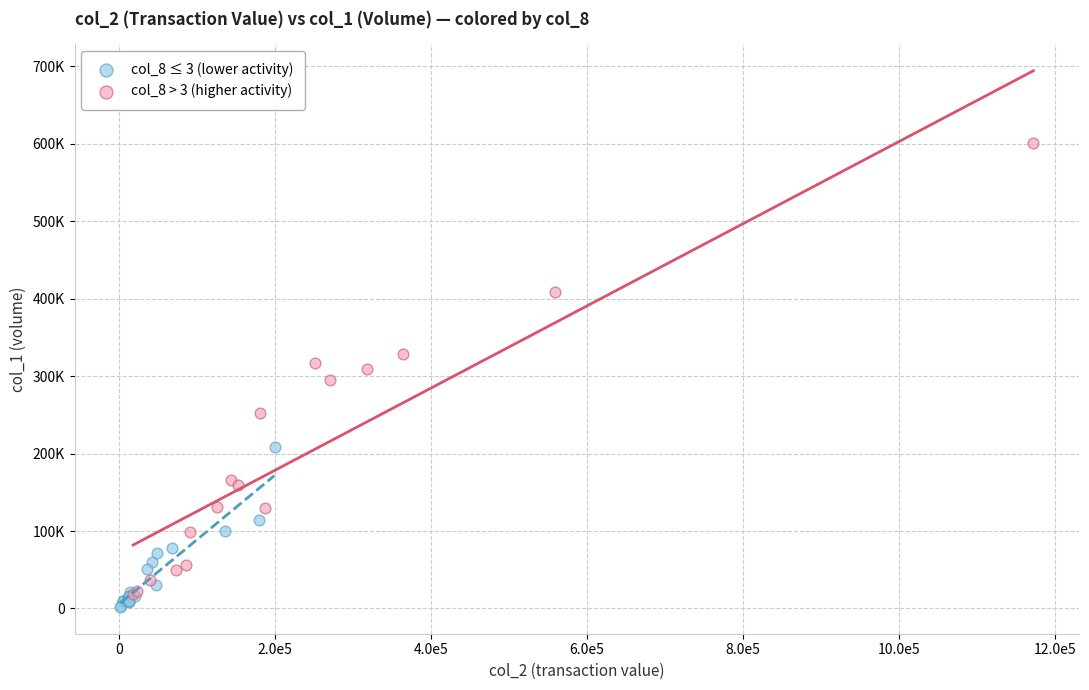

Which series has the largest Y range (max minus min)?

col_8 > 3 (higher activity)